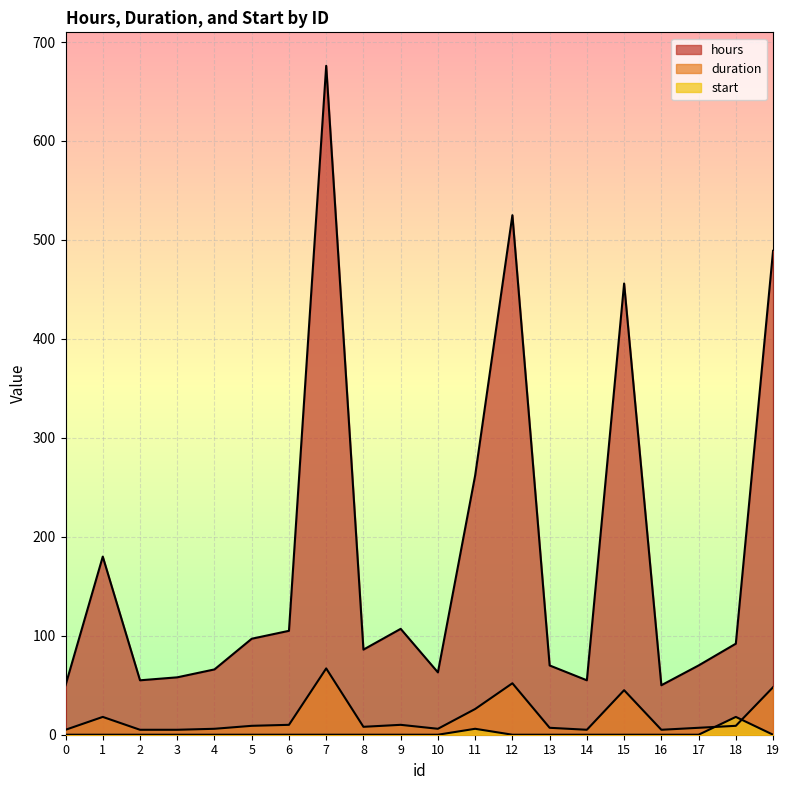

What is the average value of the start series?

1